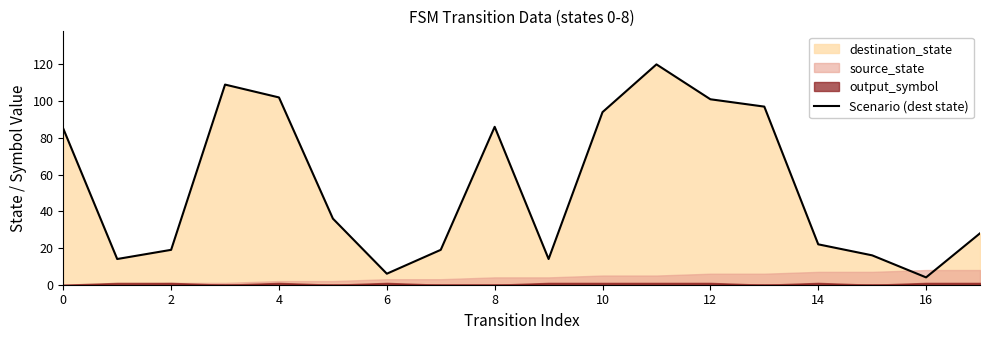

Which label corresponds to the smallest value in the chart?

16